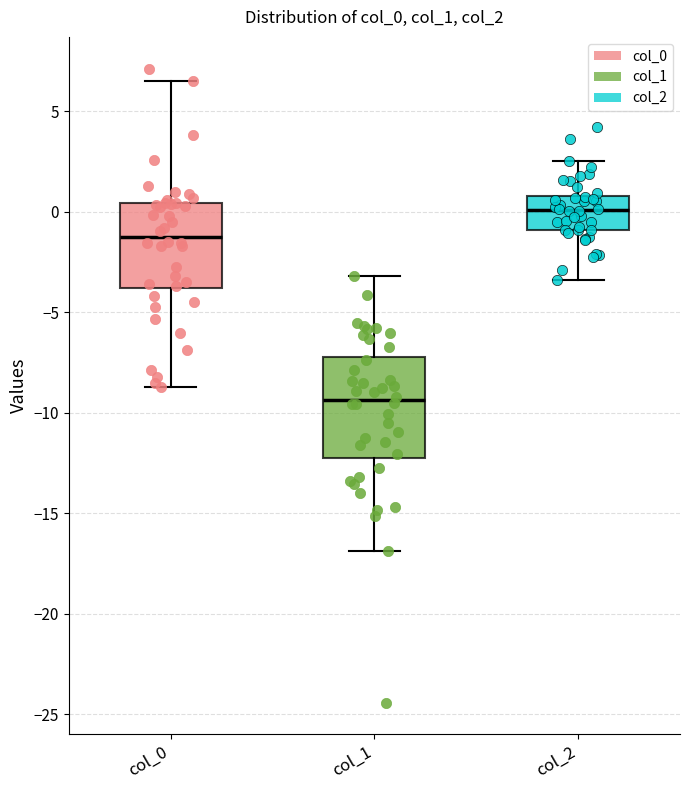

Reading left to right, read every box against the y-axis: the position of its median line, the range the box covers, and the ends of its whiskers. The values are not printed on the chart, so give them approximately, as read against the axis.

col_0: median -1.0, box -4.0 to 0.5, whiskers -8.5 to 6.5
col_1: median -9.5, box -12.0 to -7.0, whiskers -17.0 to -3.0
col_2: median 0.0, box -1.0 to 1.0, whiskers -3.5 to 2.5